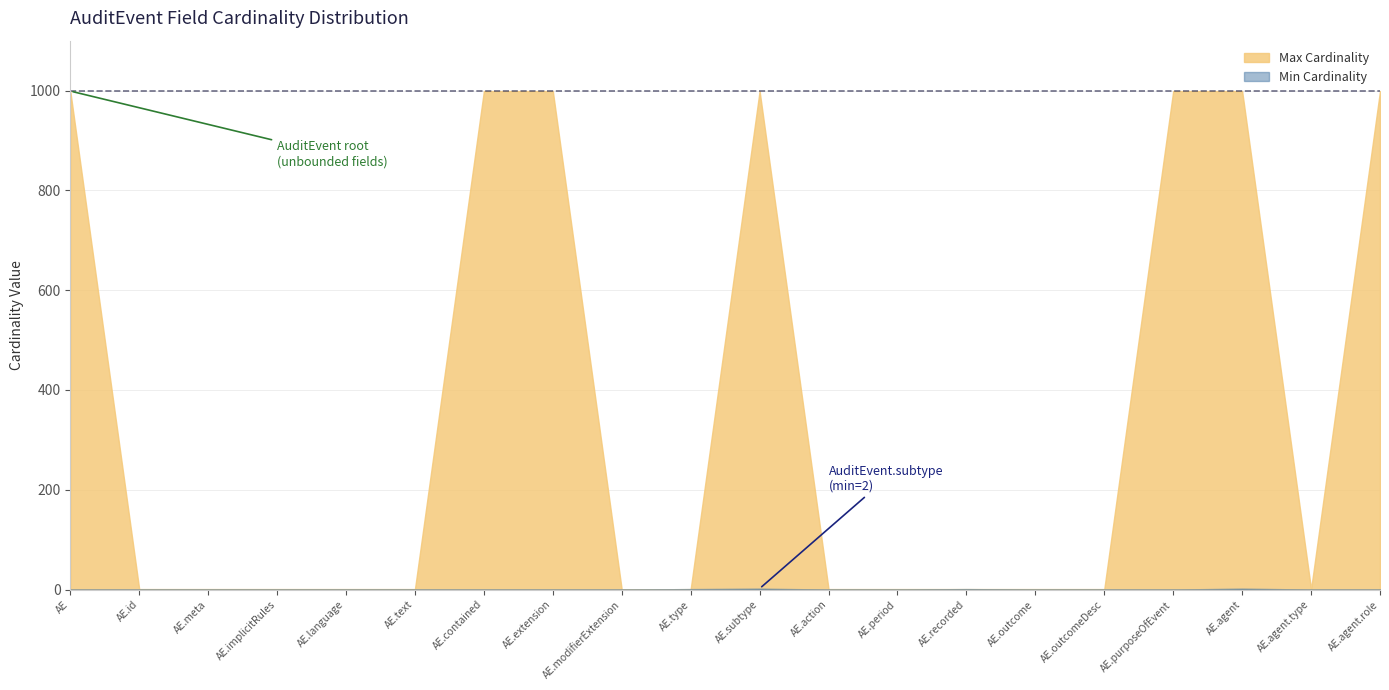

Which series has the largest total across all categories?

Max Cardinality